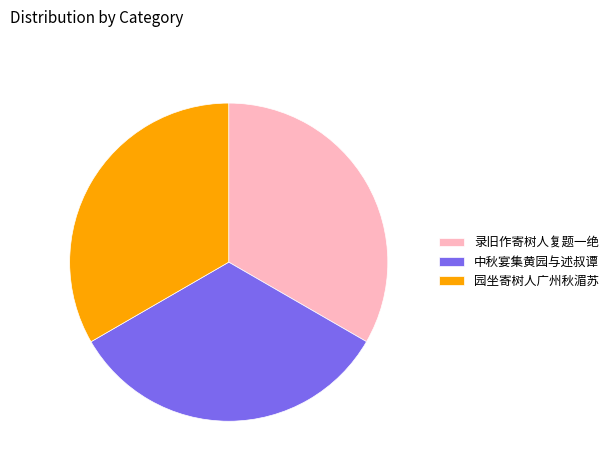

What is the ratio of the value at 中秋宴集黄园与述叔谭 to the value at 录旧作寄树人复题一绝?

1.0